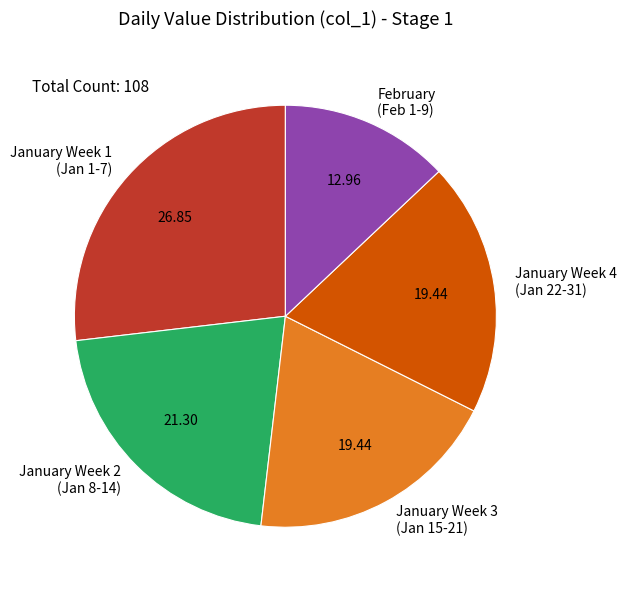

Approximately how many times larger is the value at January Week 2 (Jan 8-14) compared to January Week 4 (Jan 22-31)?

1.1